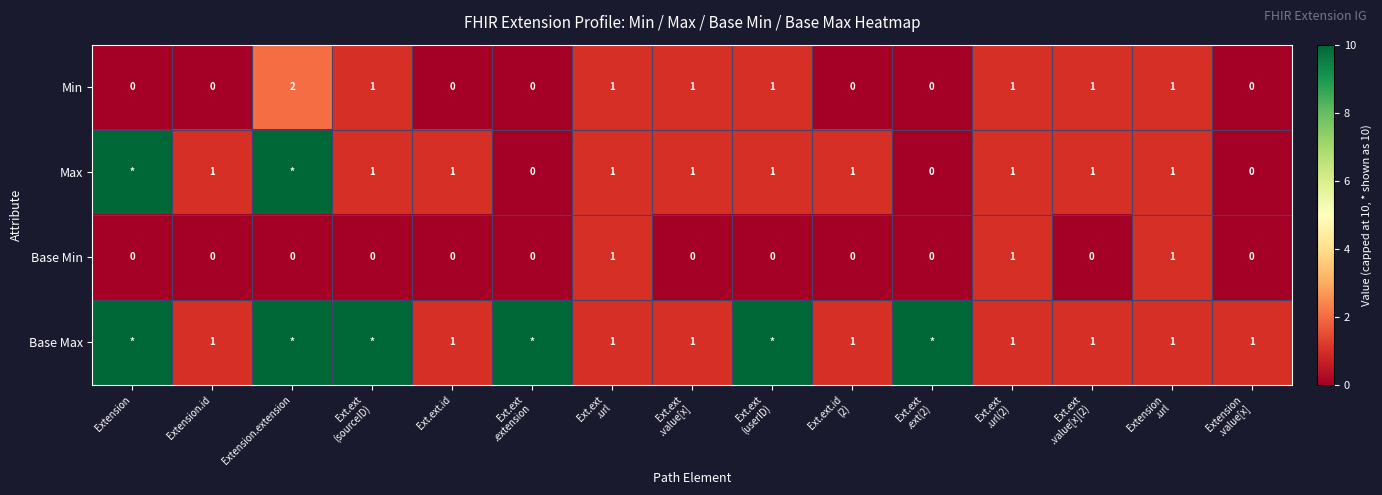

Which category has the highest value in the Min series?

Extension.extension